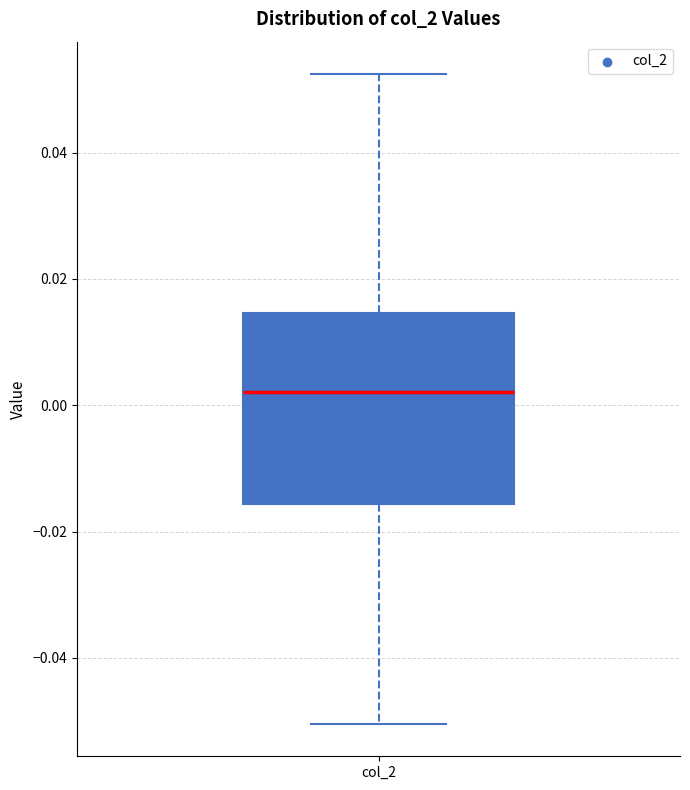

Where is the upper edge of the box for col_2 on the y-axis? The values are not printed on the chart, so give them approximately, as read against the axis.

0.014